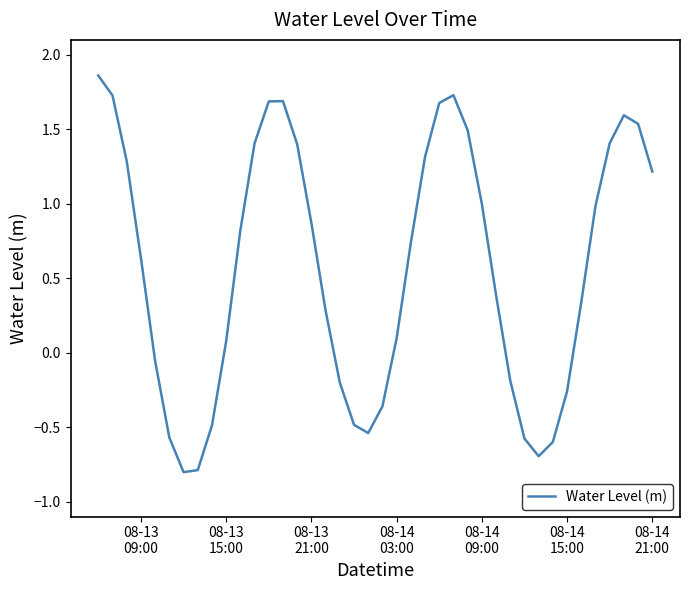

What is the difference between the maximum and minimum values?

2.7